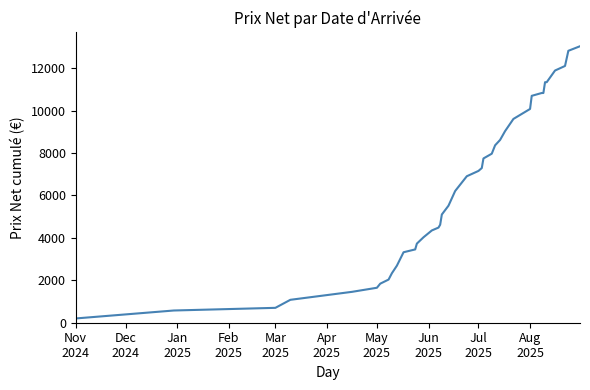

What is the greatest value displayed?

13032.3